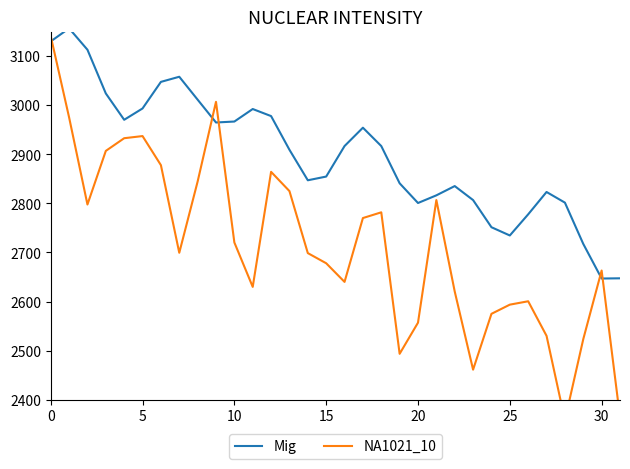

At how many categories does at least one series exceed 2787?

26